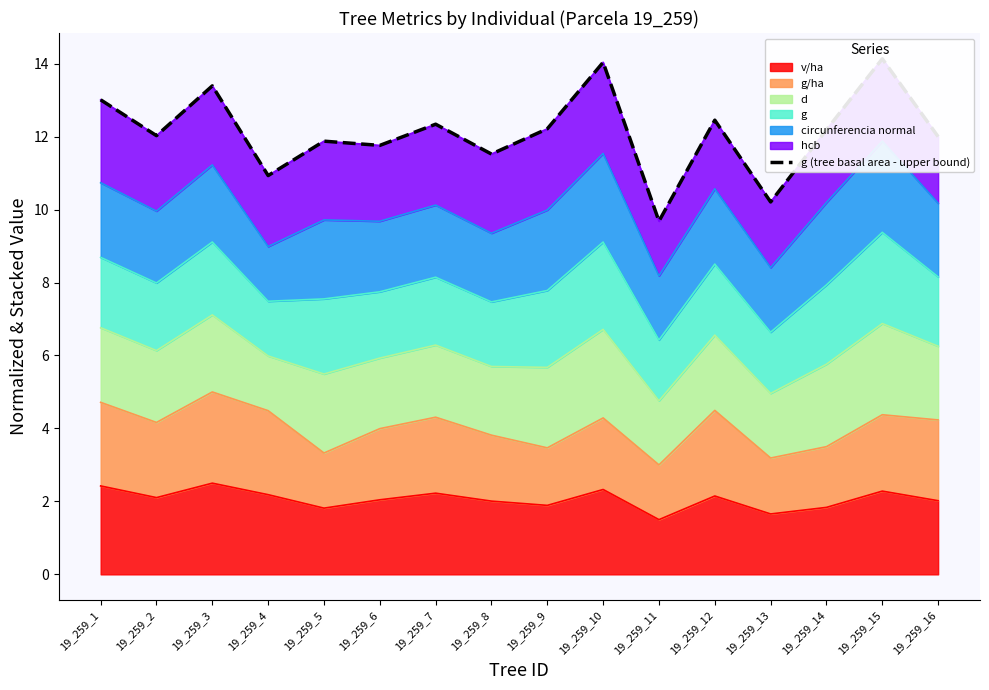

What is the sum of the values at 19_259_14 and 19_259_9?

24.4